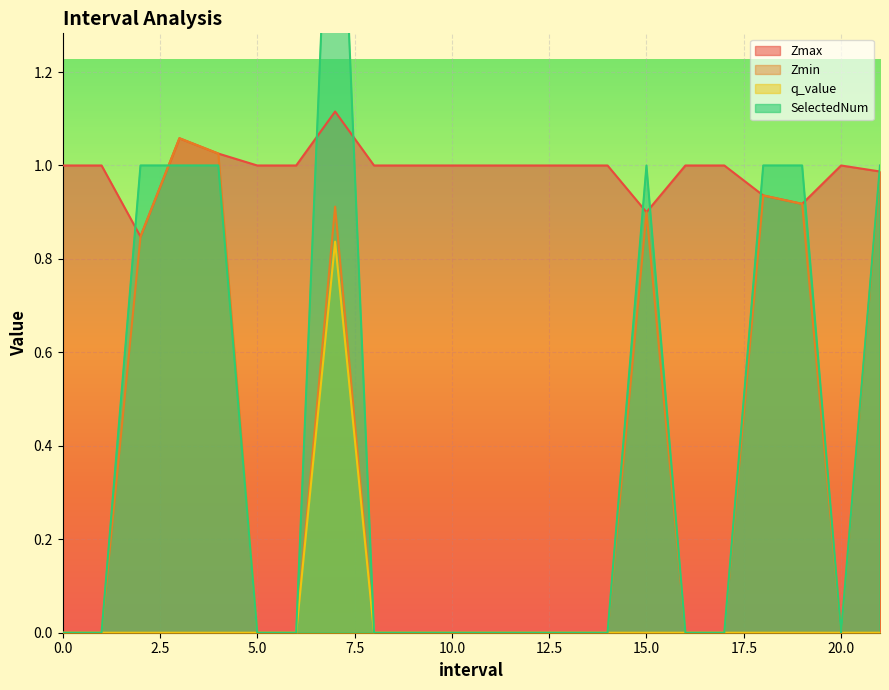

At how many categories does at least one series exceed 1?

3